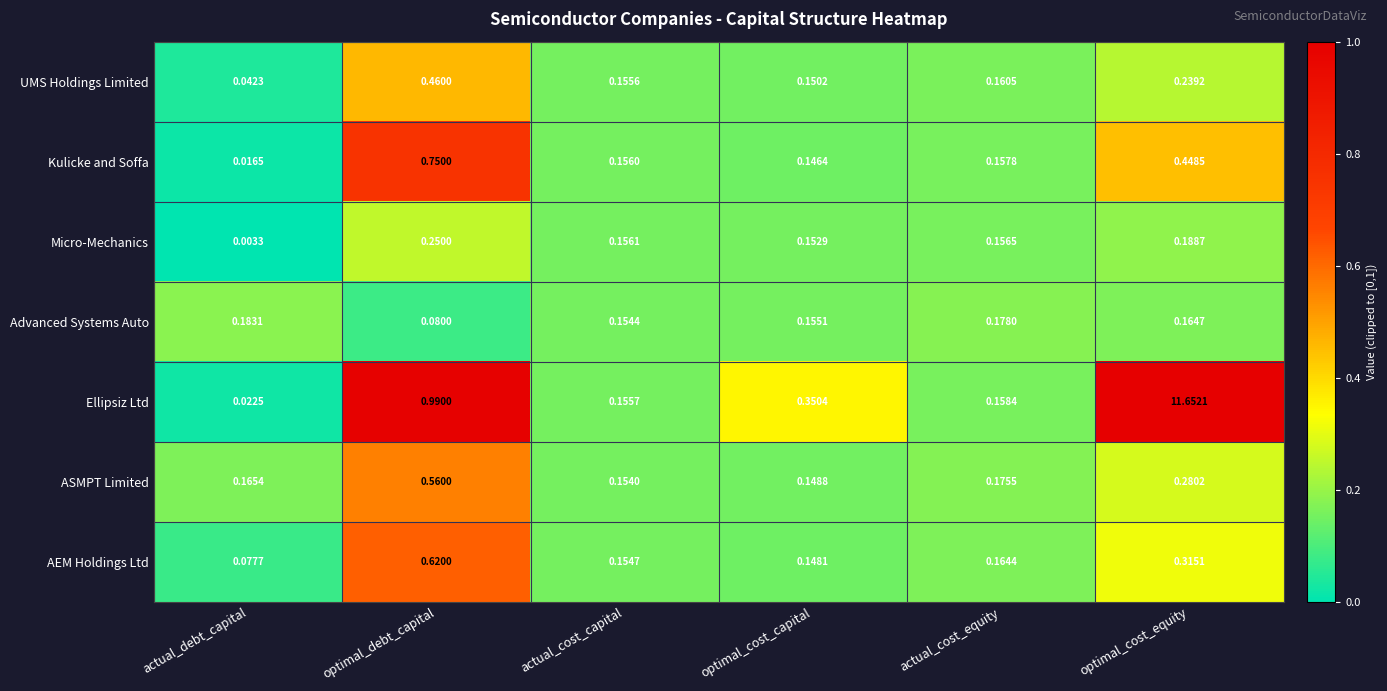

Which series has the largest total across all categories?

Ellipsiz Ltd